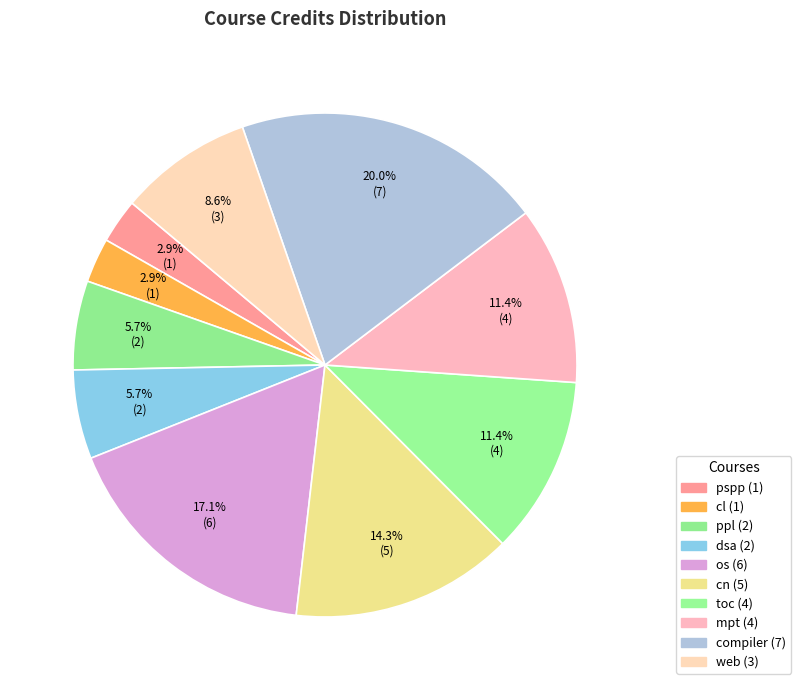

How much of the chart is everything except cl?

97.1%